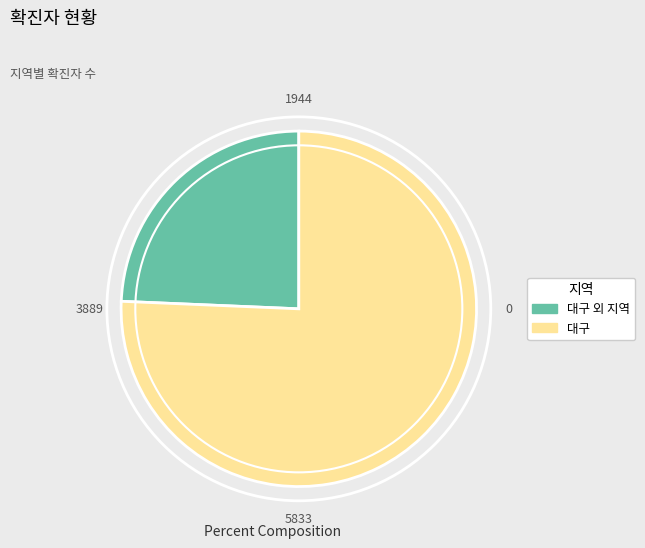

How many segments does this pie chart have?

2